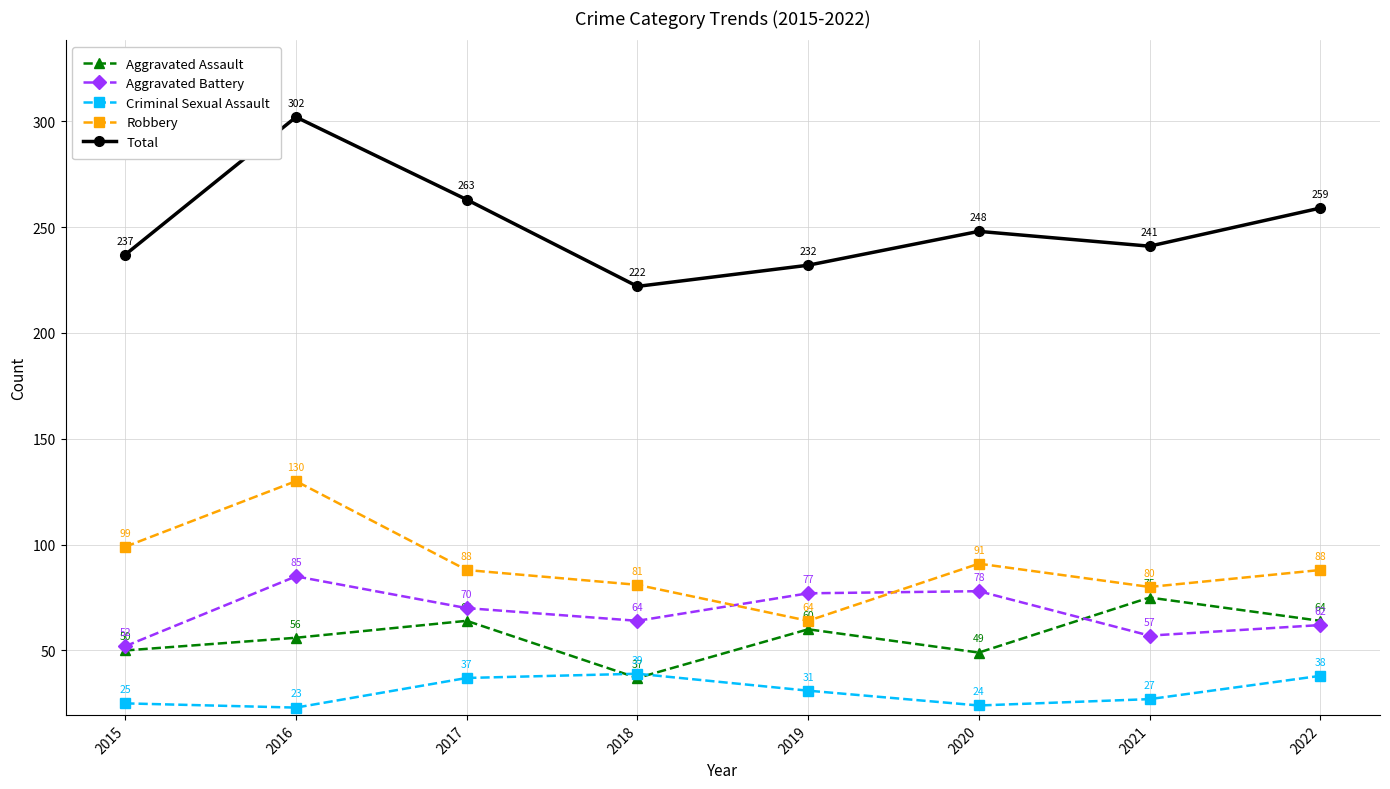

How many times do Robbery and Aggravated Battery cross each other?

2